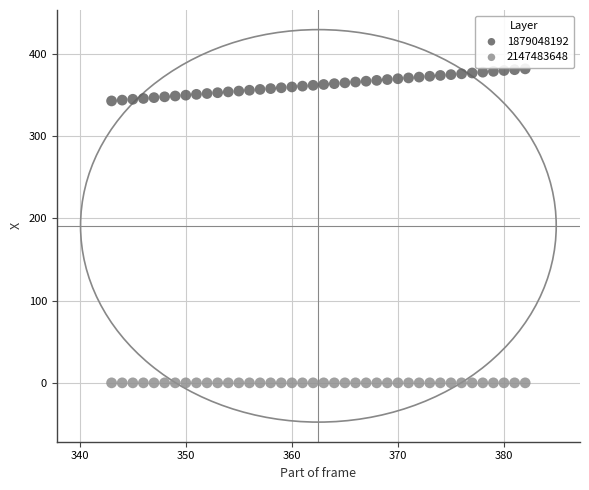

Which series contains the highest Y value?

1879048192